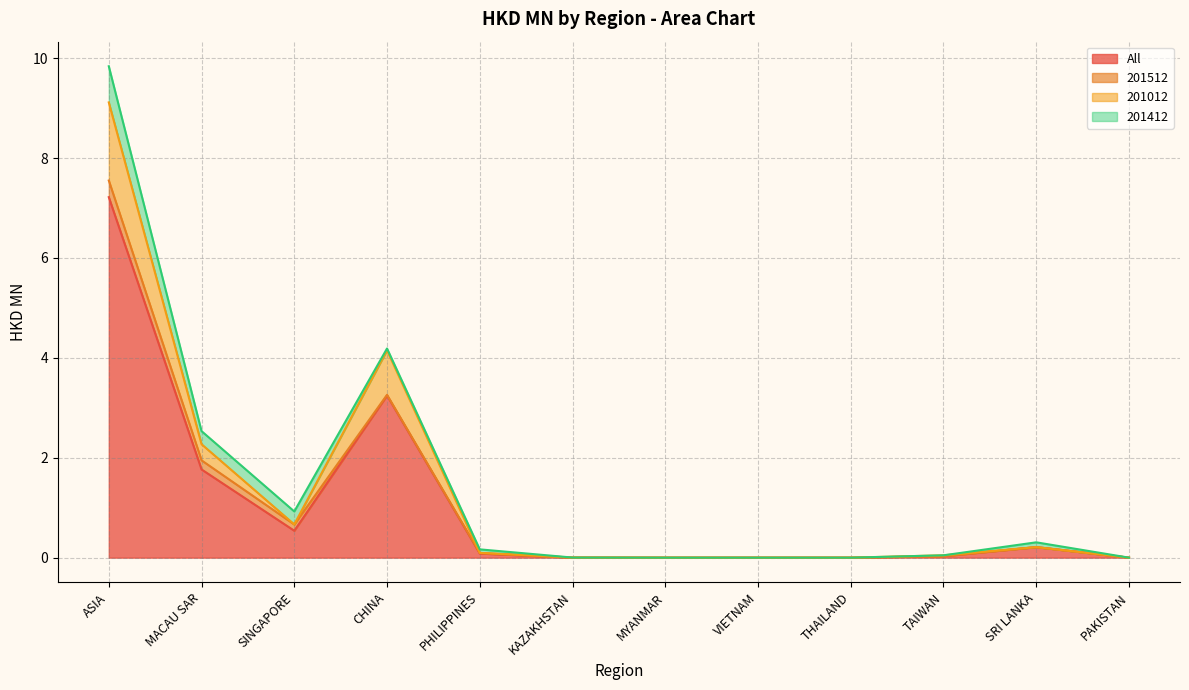

Rank the series by their maximum value, from highest to lowest.

All, 201012, 201412, 201512